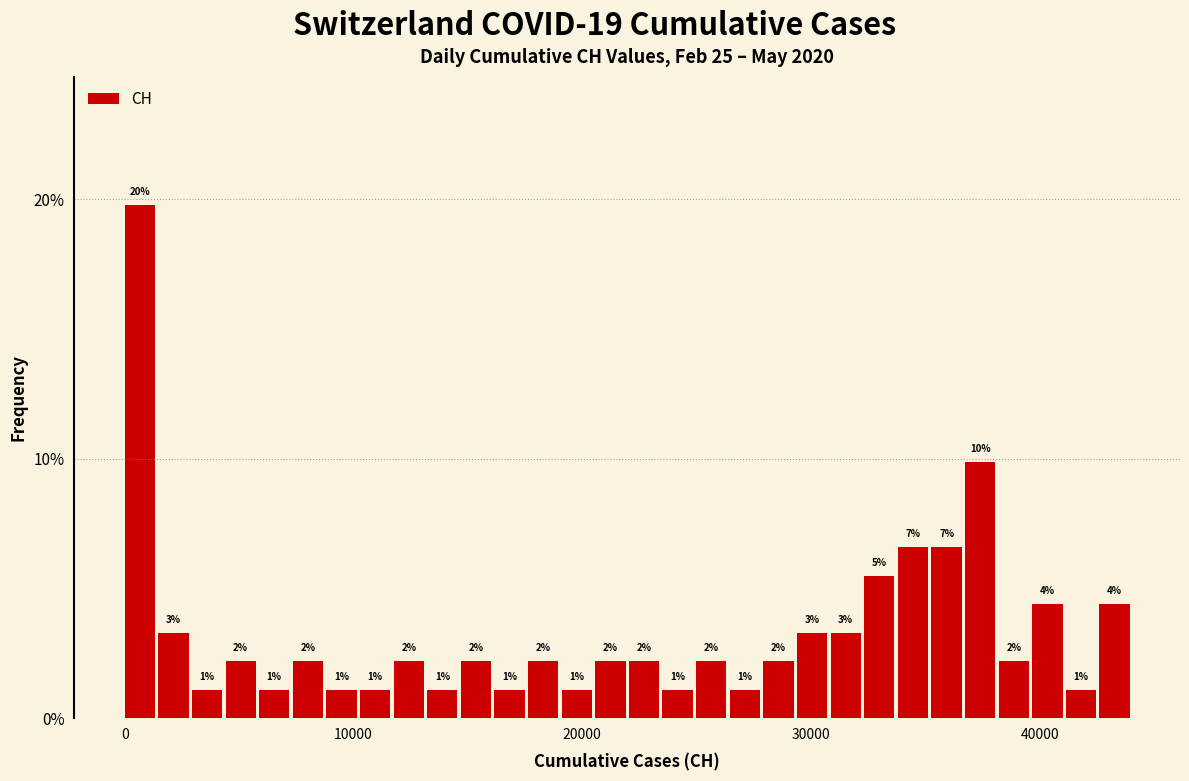

Around what value on the x-axis is the tallest bar? Give the approximate position of its centre, as read against the axis.

1000